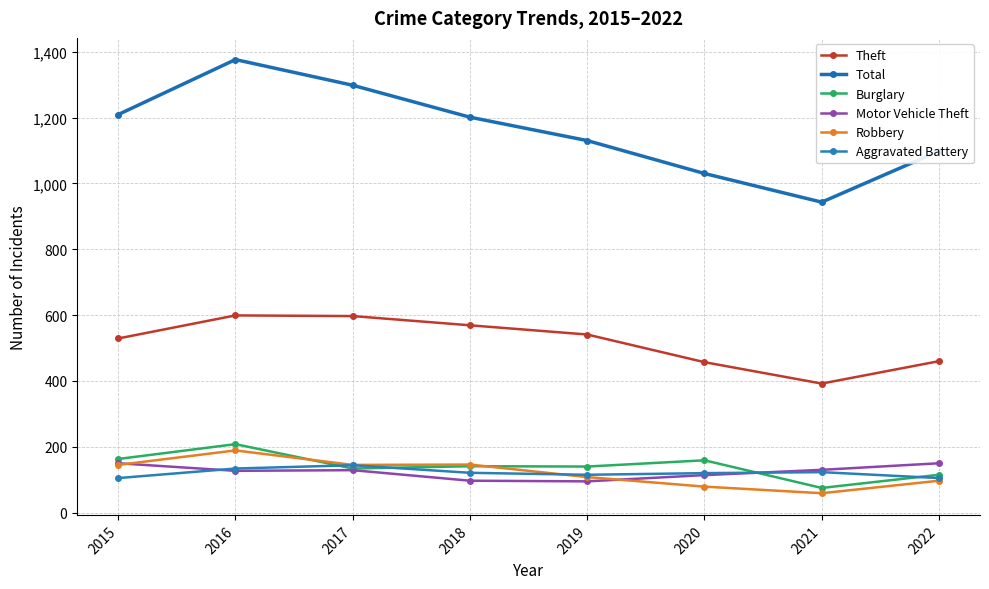

Reading left to right, extract all data points from this chart.

Theft: 2015=529	2016=599	2017=597	2018=569	2019=541	2020=457	2021=392	2022=460
Total: 2015=1209	2016=1376	2017=1298	2018=1201	2019=1130	2020=1030	2021=943	2022=1098
Burglary: 2015=163	2016=208	2017=134	2018=141	2019=140	2020=159	2021=75	2022=115
Motor Vehicle Theft: 2015=150	2016=127	2017=129	2018=97	2019=95	2020=114	2021=130	2022=150
Robbery: 2015=145	2016=189	2017=145	2018=146	2019=108	2020=79	2021=59	2022=97
Aggravated Battery: 2015=105	2016=134	2017=144	2018=121	2019=115	2020=120	2021=123	2022=105